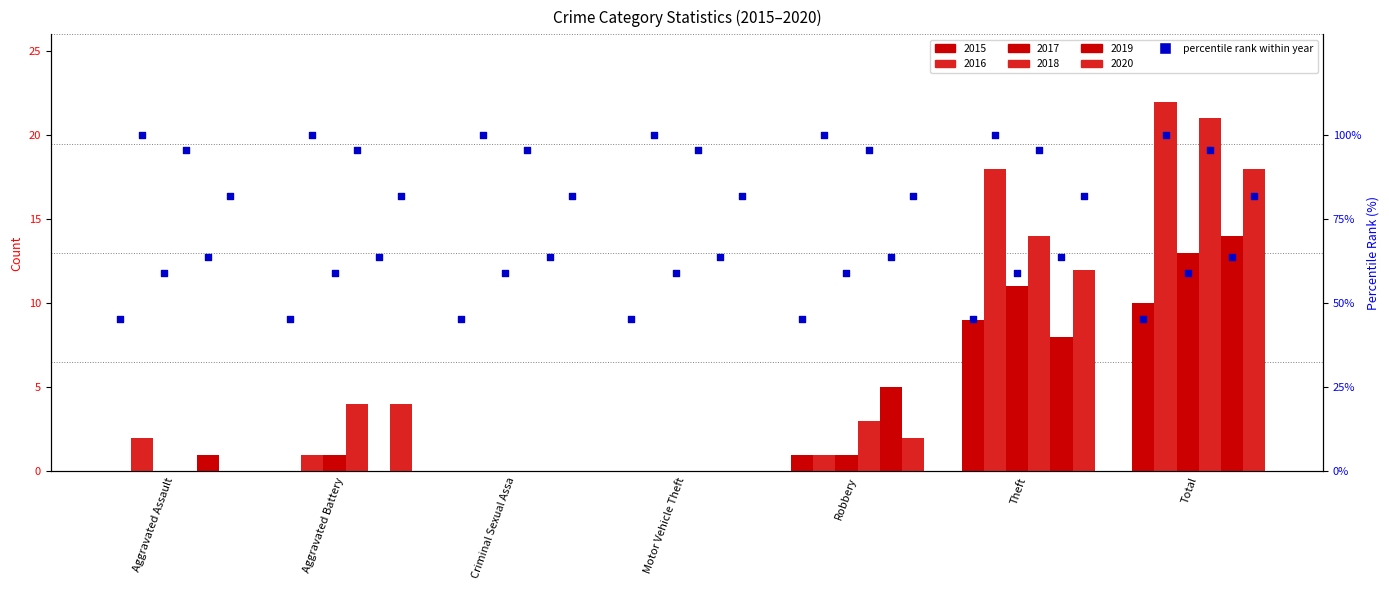

At how many categories does at least one series exceed 5?

2